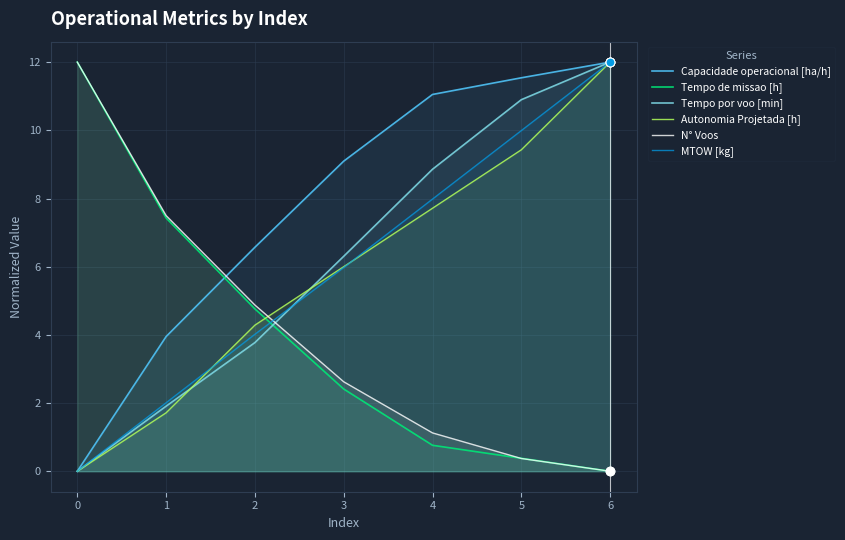

At how many categories does at least one series exceed 11?

4